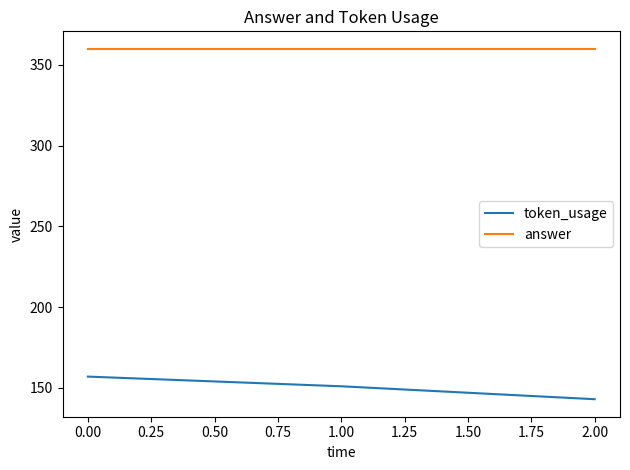

List the series in order of their overall mean, lowest first.

token_usage, answer